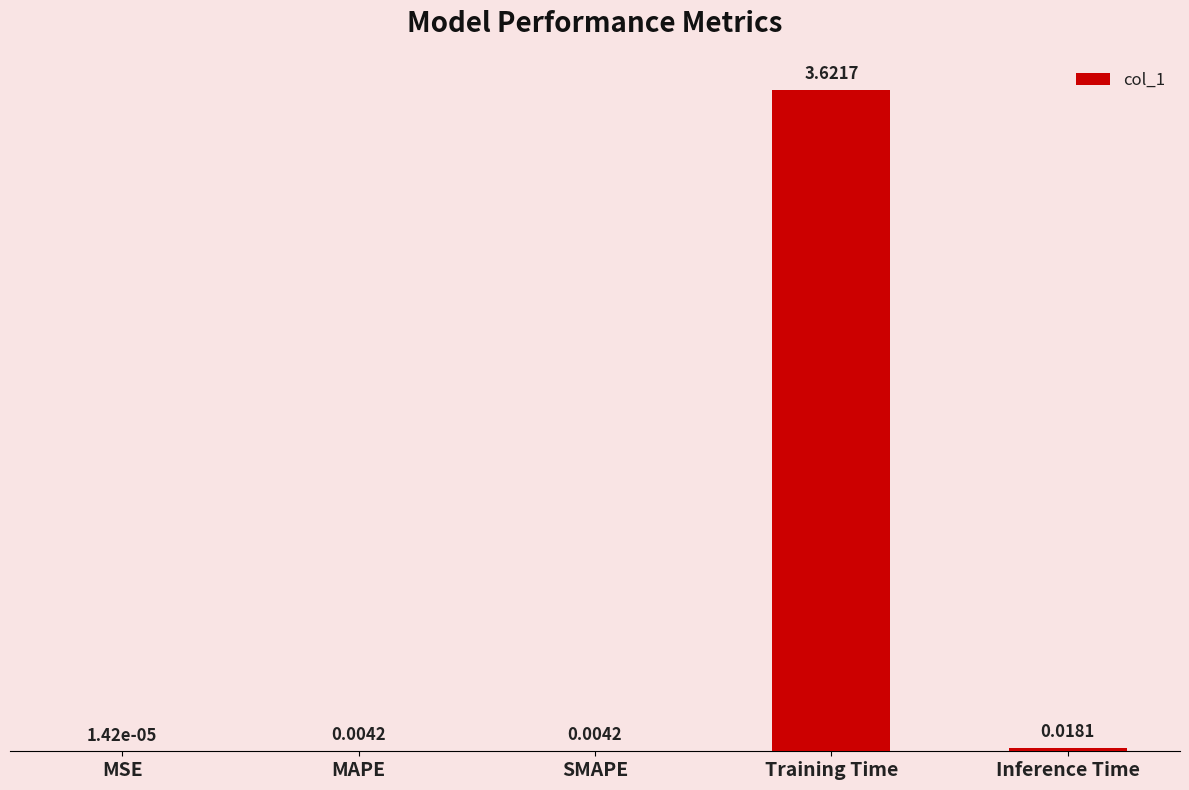

What is the average value?

0.7